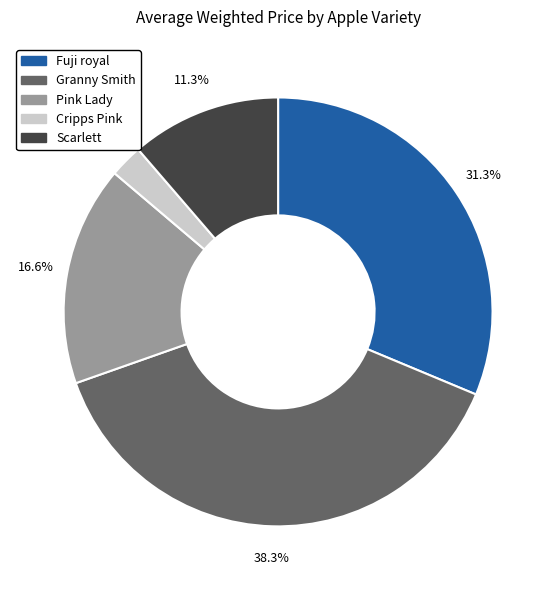

Combined, what portion of the pie is Granny Smith and Fuji royal?

69.6%